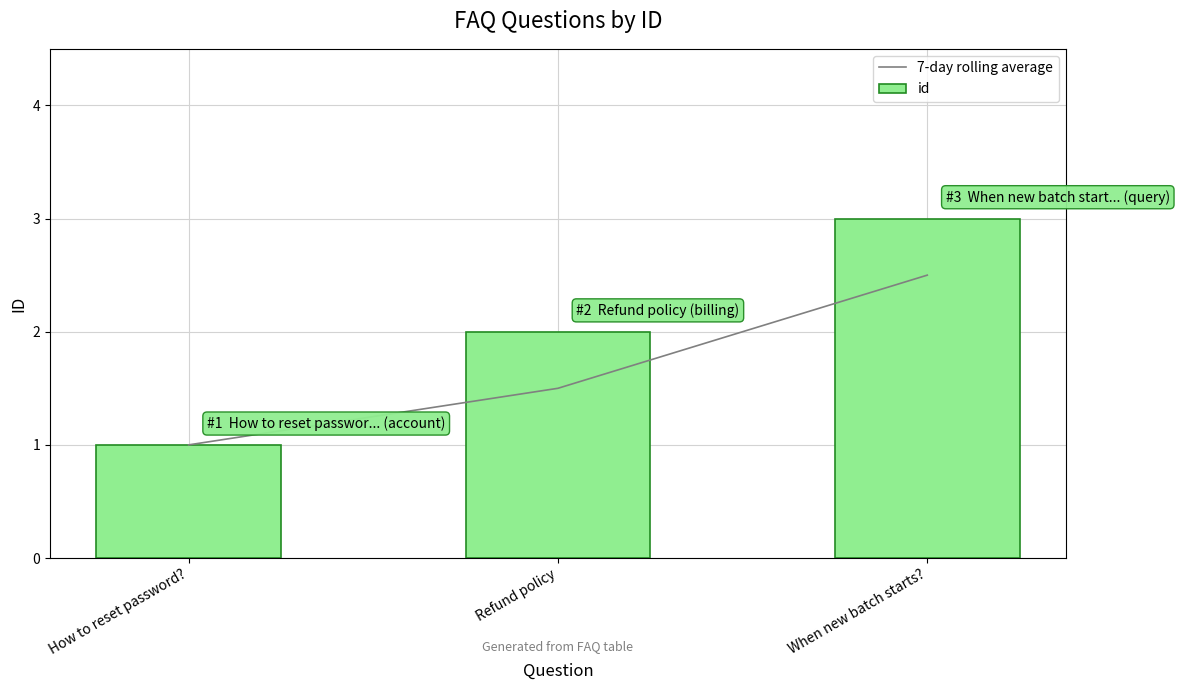

Rank the series by their maximum value, from lowest to highest.

7-day rolling average, id